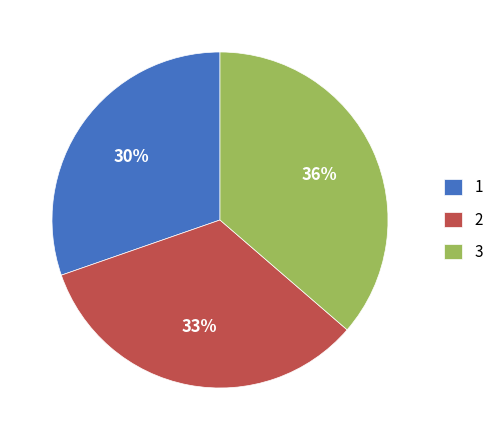

To the nearest percent, what is the combined percentage of 2 and 1?

64%